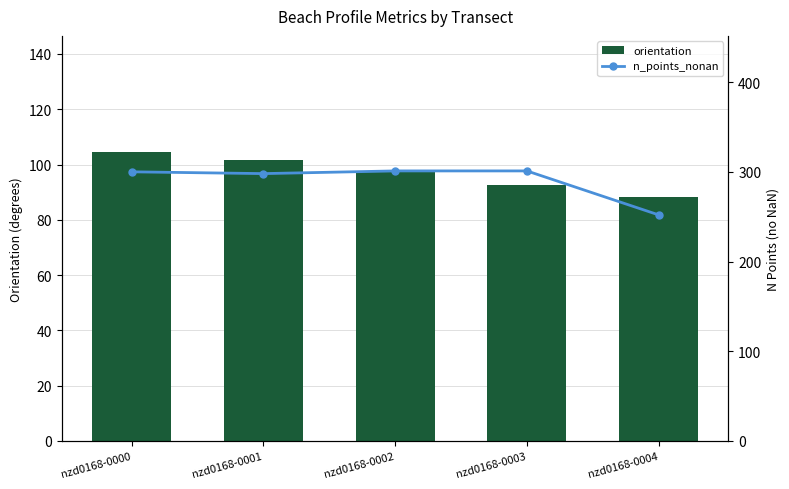

Reading left to right, extract all data points from this chart.

orientation: 104.7	101.8	97.8	92.5	88.2
n_points_nonan: 300.0	298.0	301.0	301.0	252.0